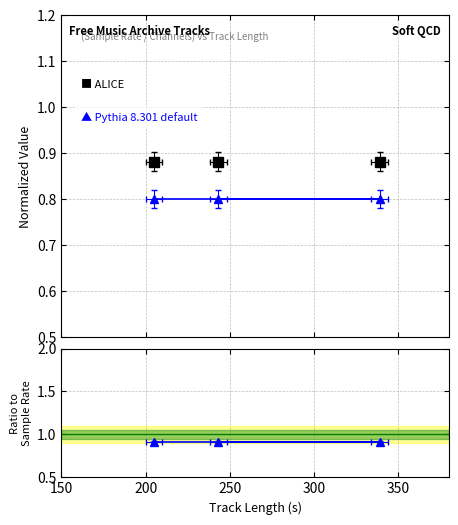

What is the difference between the highest and lowest values at 250?

0.1